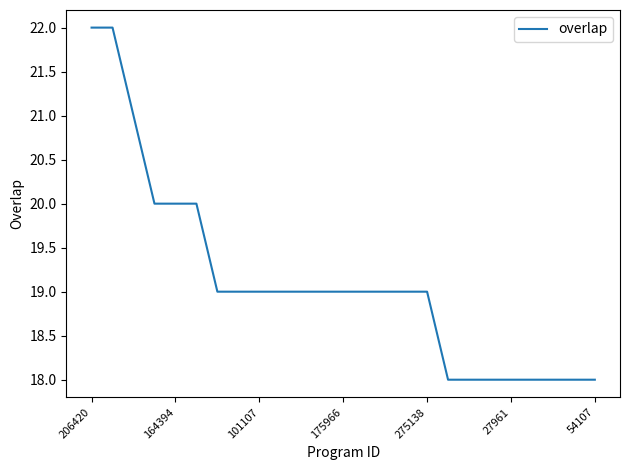

What is the greatest value displayed?

22